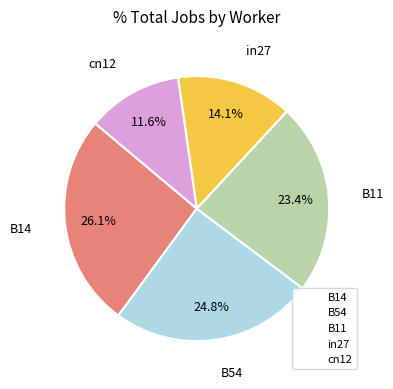

What percentage is the B14 slice, to the nearest percent?

26%